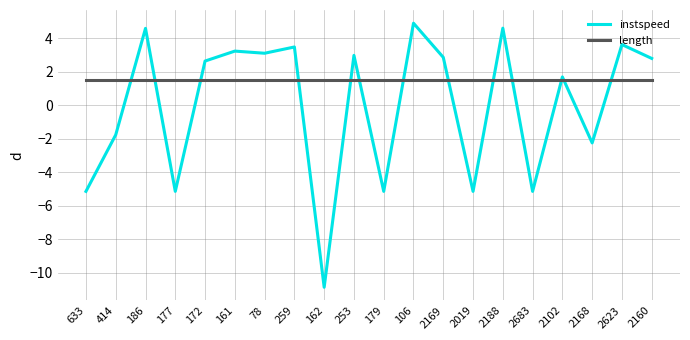

What is the total value across all series at 633?

-3.6